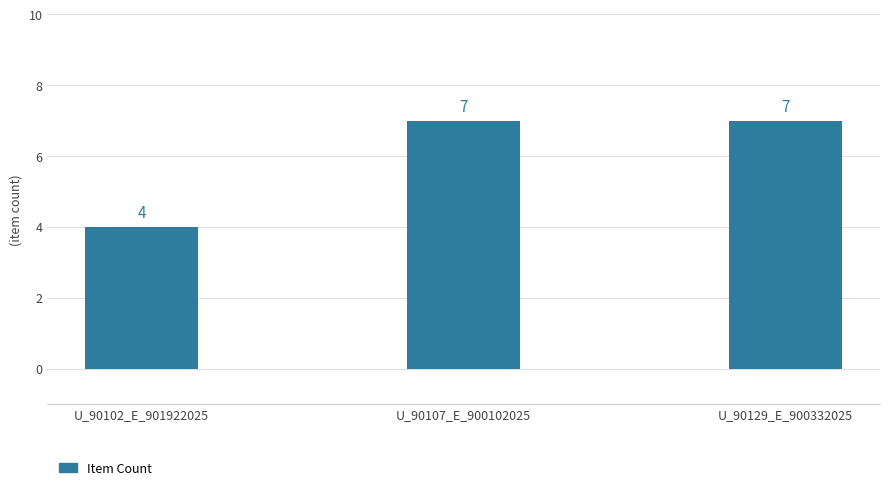

Reading right to left, list all the values displayed in this chart.

U_90129_E_900332025=7	U_90107_E_900102025=7	U_90102_E_901922025=4